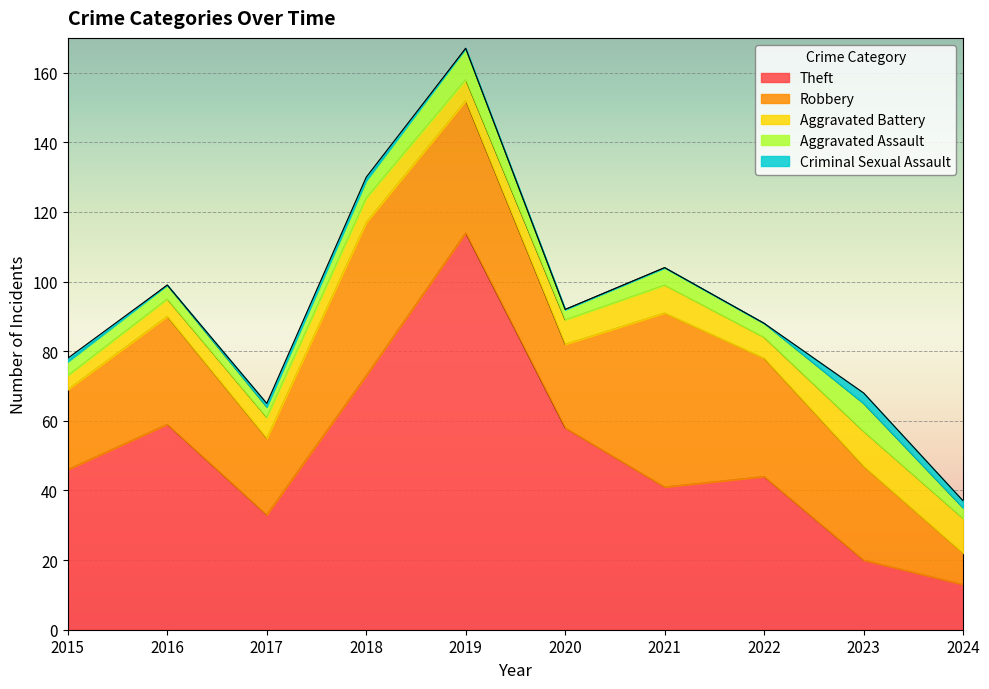

What is the difference between the maximum and minimum values in the Criminal Sexual Assault series?

3